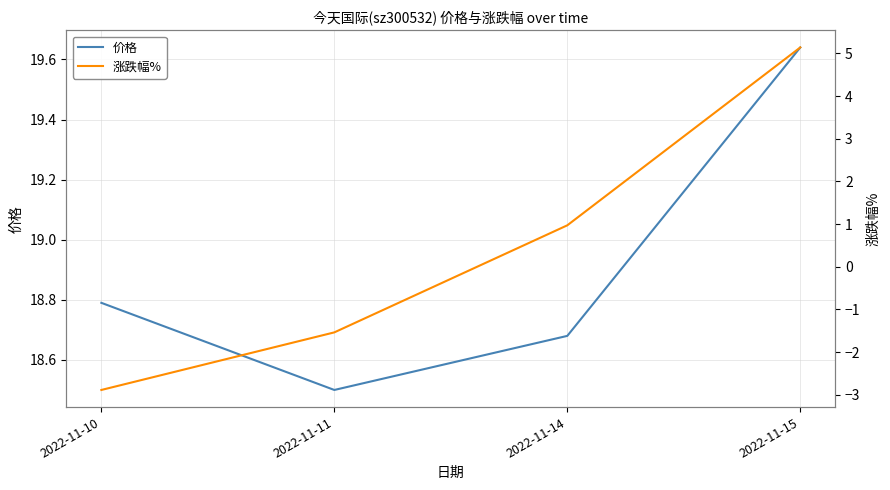

What is the value of the 涨跌幅% point at the 2nd from the left?

-1.5